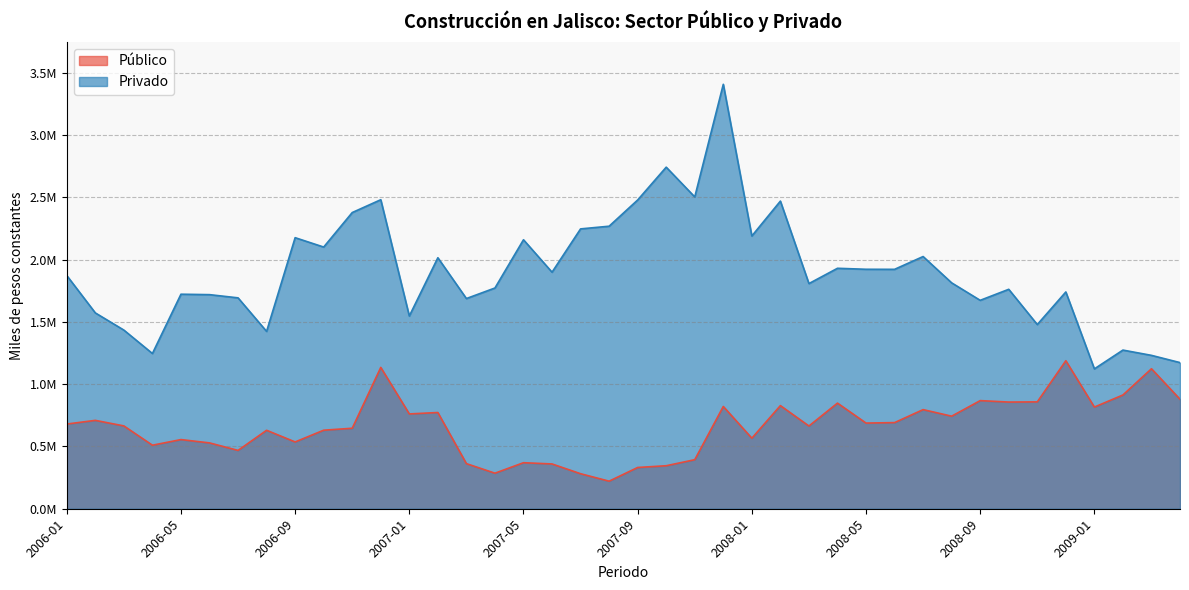

Where is Privado nearest to the value 2264121?

2007-08